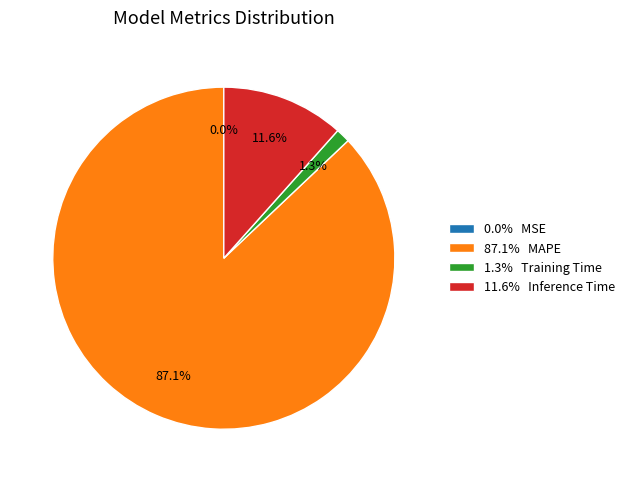

Does any single category account for the majority?

Yes